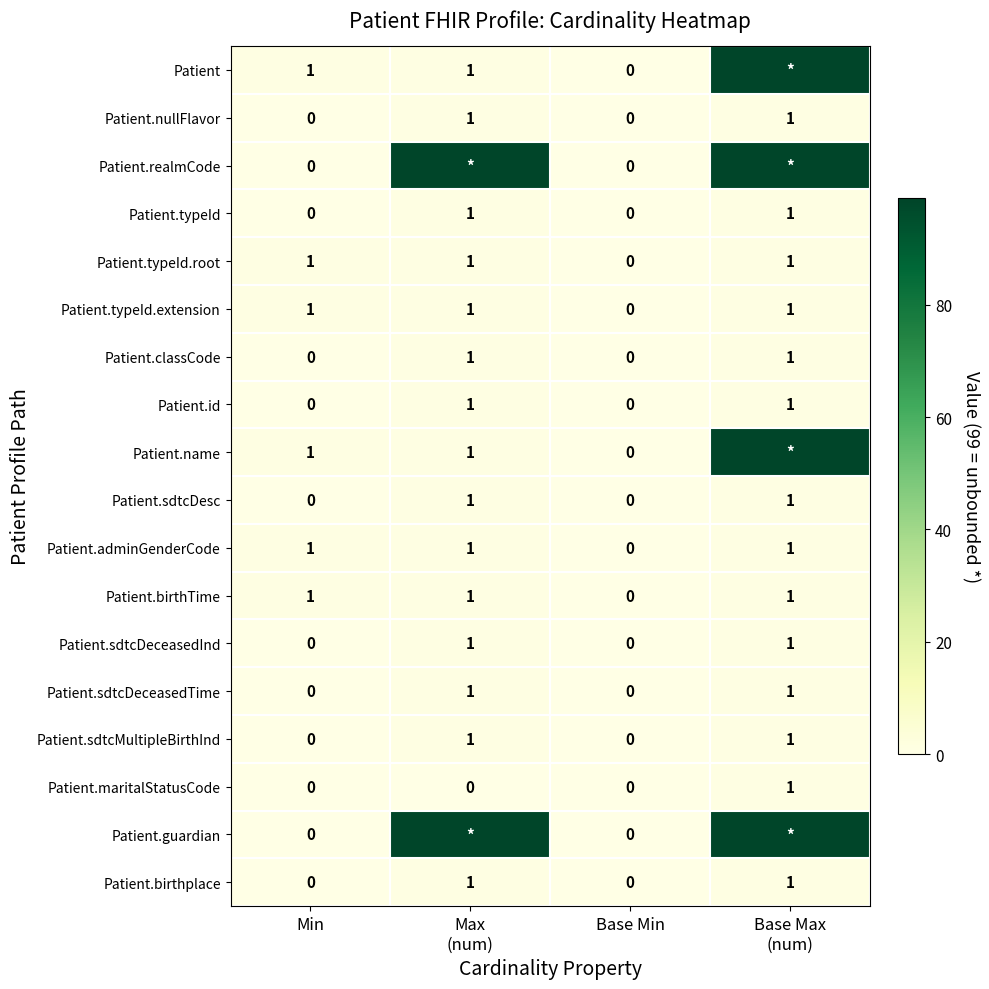

How many Patient.sdtcDesc values are between 0 and 1?

4